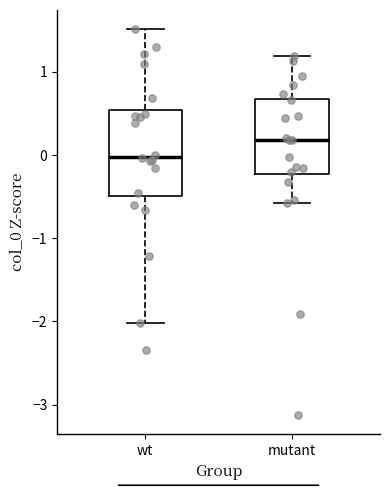

Reading left to right, transcribe this box plot: for each box, give where its median line is, the range the box spans, and where its two whiskers end, as read against the y-axis. The values are not printed on the chart, so give them approximately, as read against the axis.

wt: median 0.0, box -0.5 to 0.5, whiskers -2.0 to 1.5
mutant: median 0.2, box -0.2 to 0.7, whiskers -0.6 to 1.2